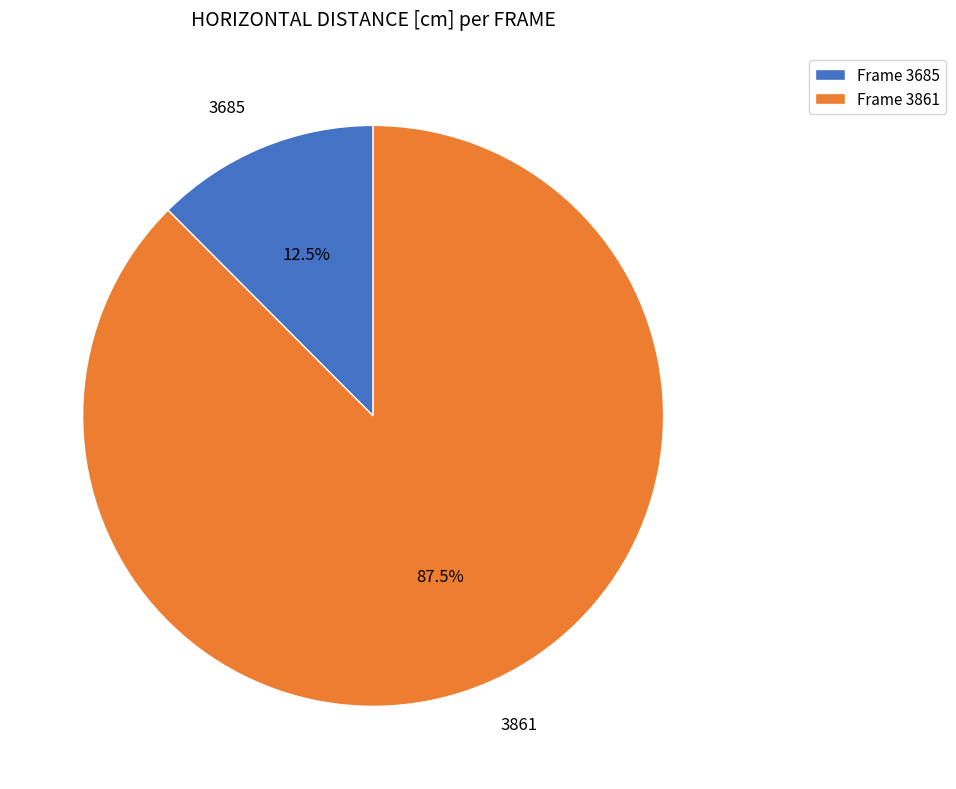

Which has a higher value, 3685 or 3861?

3861